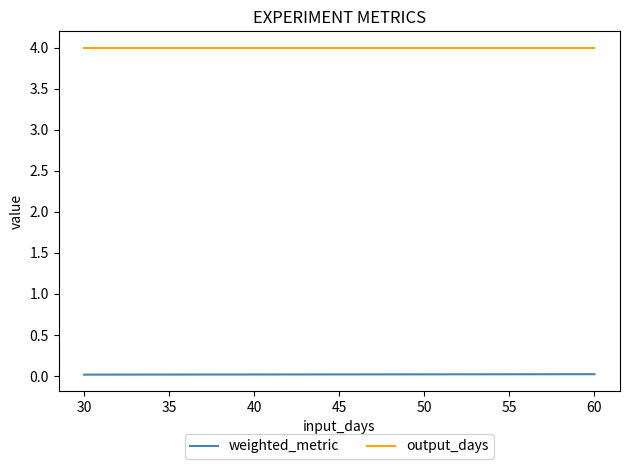

Rank the series at 30 from lowest to highest value.

weighted_metric, output_days